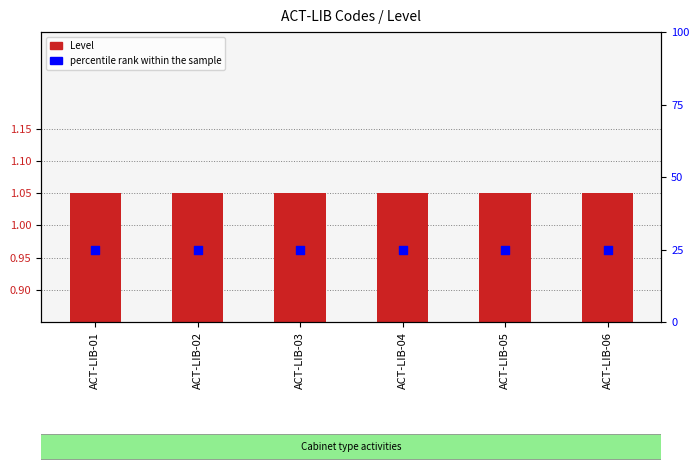

Which series has the largest total across all categories?

percentile rank within the sample